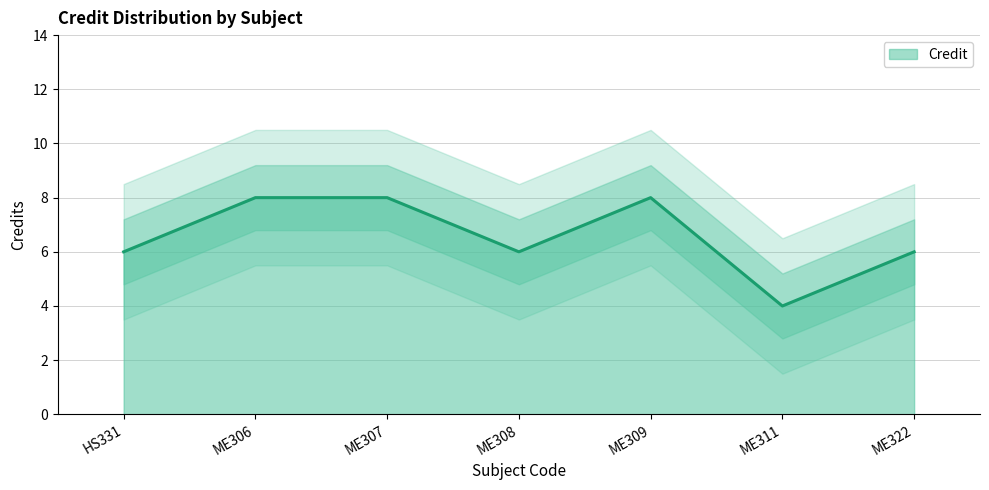

Reading left to right, extract all data points from this chart.

6	8	8	6	8	4	6